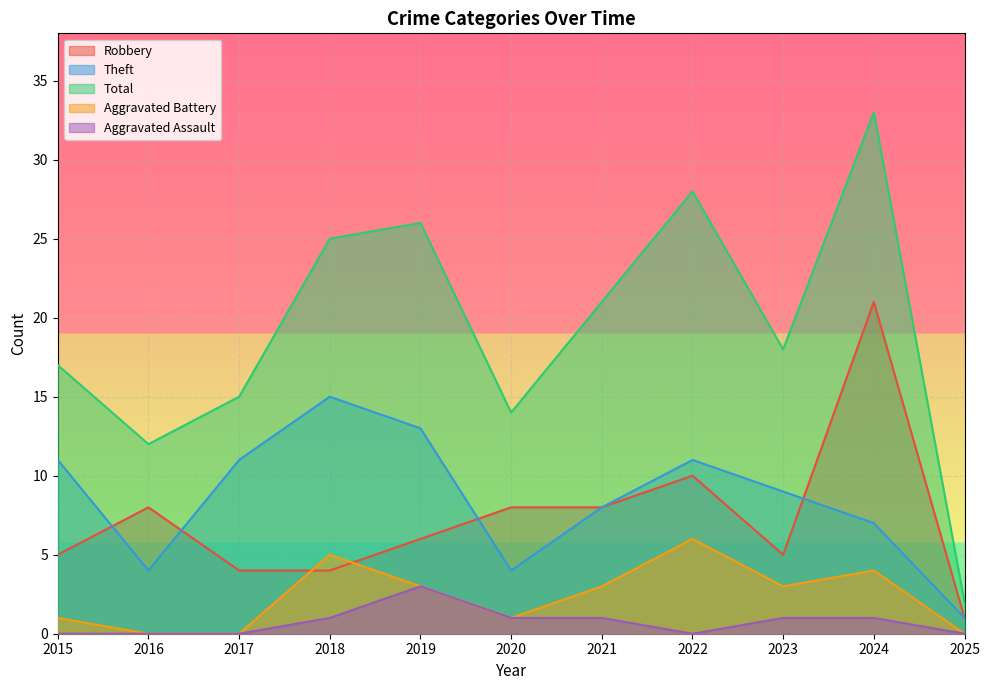

True or false: Aggravated Battery has a value of 1 at 2015.

True